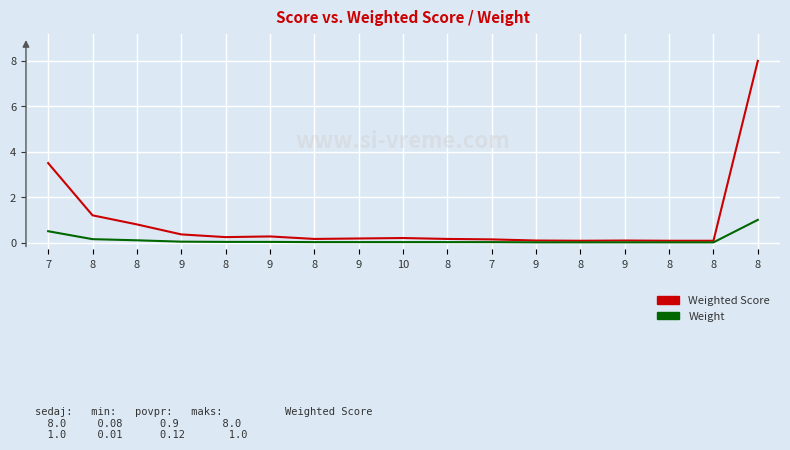

What is the label of the 8th point from the left?

9